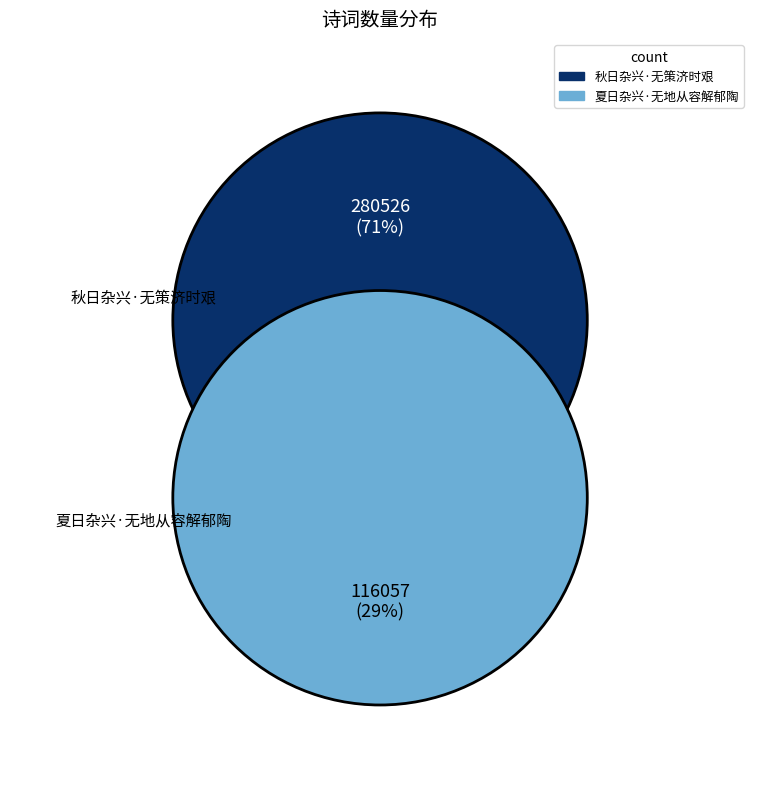

To the nearest percent, what is the average slice percentage?

50%